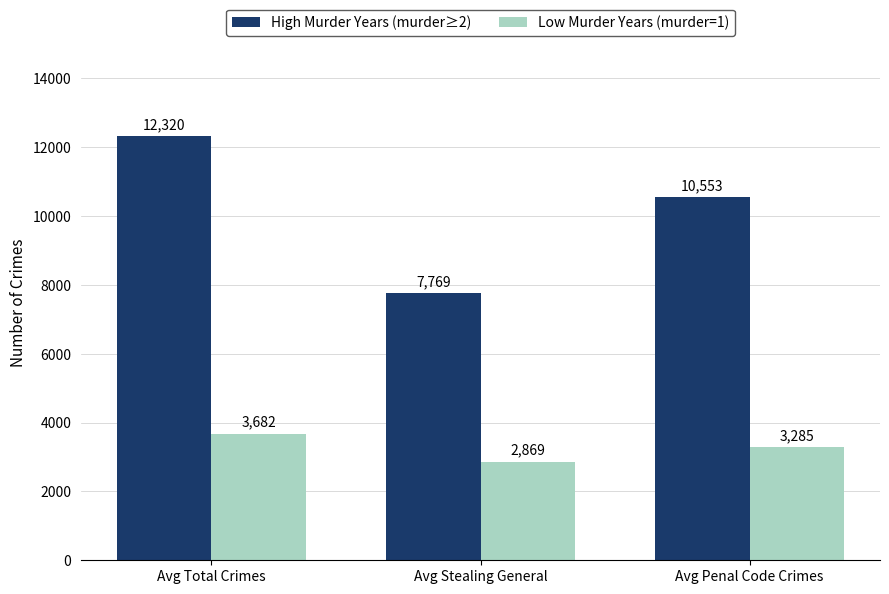

Which series has the largest range (max minus min)?

High Murder Years (murder≥2)